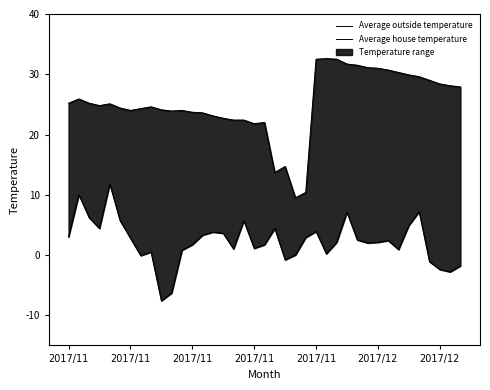

Reading left to right, transcribe all the data shown in this chart.

Average outside temperature: 3.0	10.0	6.2	4.4	11.8	5.7	2.8	-0.1	0.5	-7.6	-6.3	0.8	1.7	3.3	3.8	3.6	1.0	5.7	1.1	1.7	4.4	-0.8	0.0	2.9	3.9	0.2	2.1	7.1	2.5	2.0	2.1	2.4	0.9	4.9	7.2	-1.1	-2.4	-2.8	-1.8
Average house temperature: 25.2	25.9	25.2	24.8	25.1	24.4	24.0	24.3	24.6	24.1	23.9	24.0	23.7	23.6	23.1	22.7	22.4	22.4	21.8	22.0	13.7	14.7	9.5	10.4	32.5	32.6	32.5	31.7	31.5	31.1	31.0	30.7	30.3	29.9	29.6	29.0	28.4	28.1	27.9